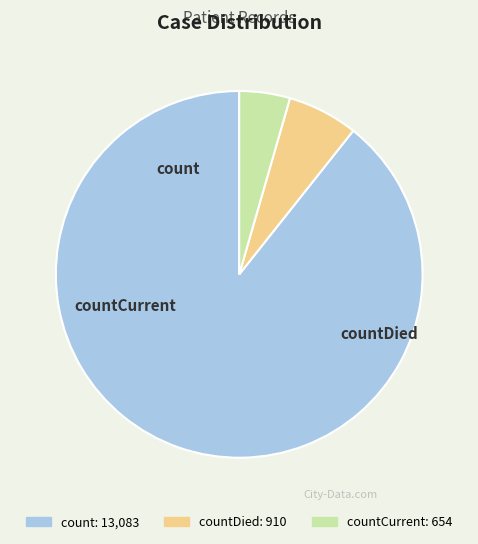

To the nearest percent, what is the difference between the largest and smallest slice percentages?

85%